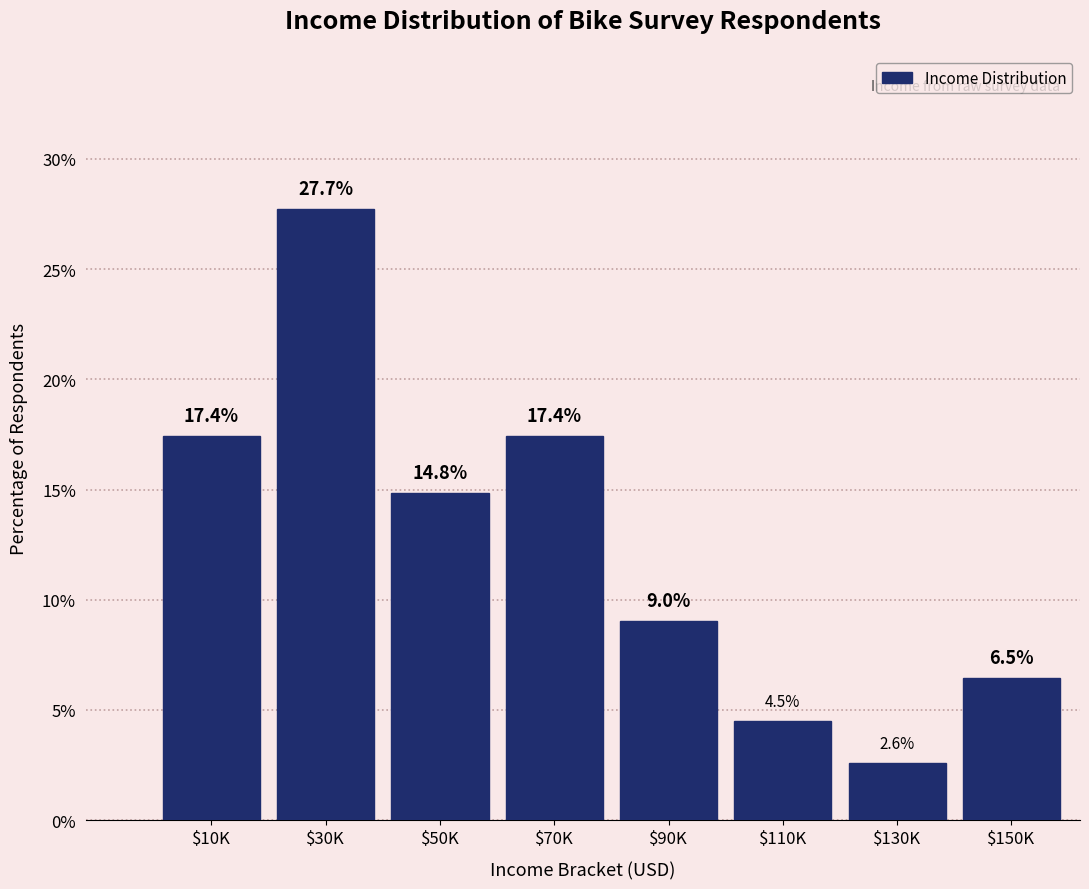

Reading left to right, transcribe all the data shown in this chart.

17.4	27.7	14.8	17.4	9.0	4.5	2.6	6.5